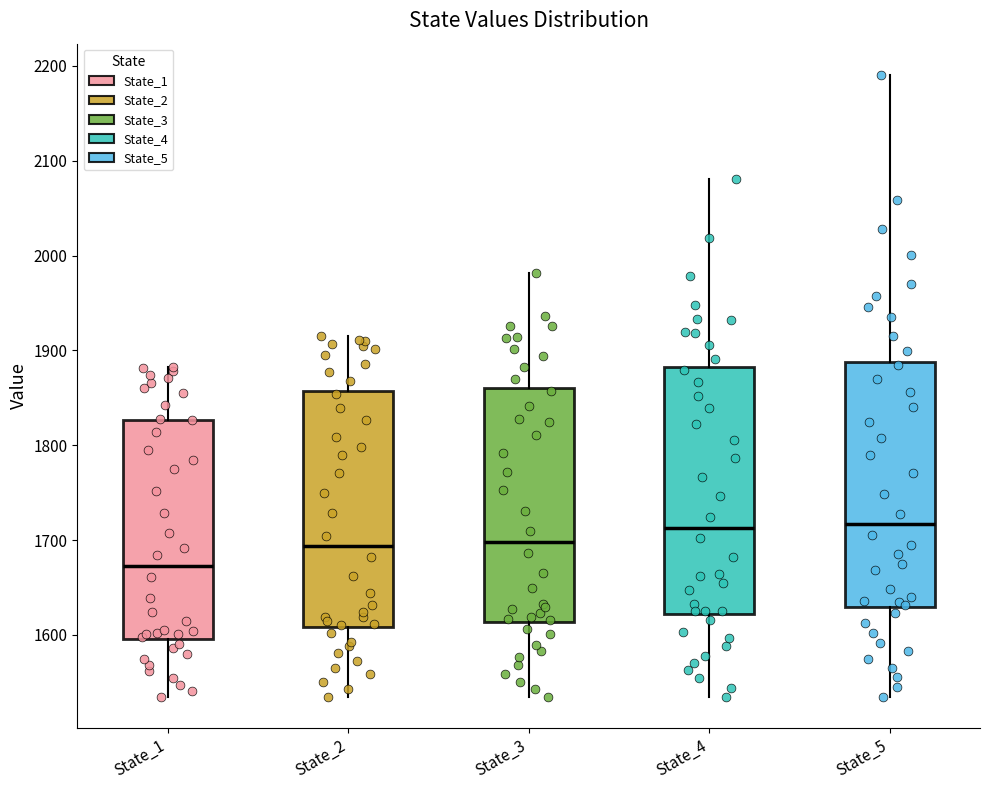

Reading left to right, transcribe this box plot: for each box, give where its median line is, the range the box spans, and where its two whiskers end, as read against the y-axis. The values are not printed on the chart, so give them approximately, as read against the axis.

State_1: median 1670, box 1600 to 1830, whiskers 1530 to 1880
State_2: median 1690, box 1610 to 1860, whiskers 1530 to 1910
State_3: median 1700, box 1610 to 1860, whiskers 1530 to 1980
State_4: median 1710, box 1620 to 1880, whiskers 1530 to 2080
State_5: median 1720, box 1630 to 1890, whiskers 1530 to 2190